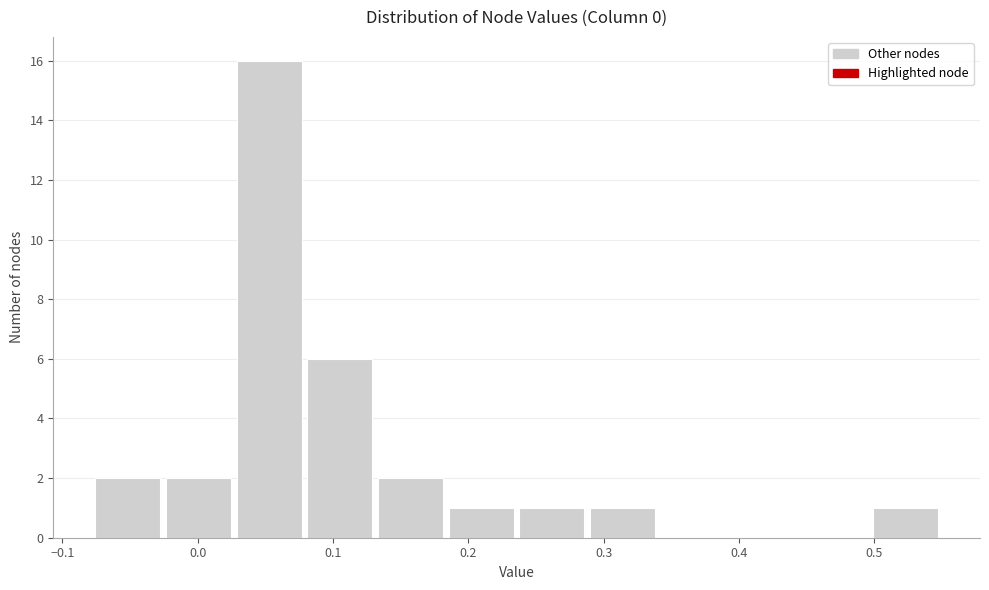

How tall is the bar that spans 0.13 to 0.19 on the x-axis? Neither the bar edges nor the heights are printed on the chart, so give them approximately, as read against the axes.

2